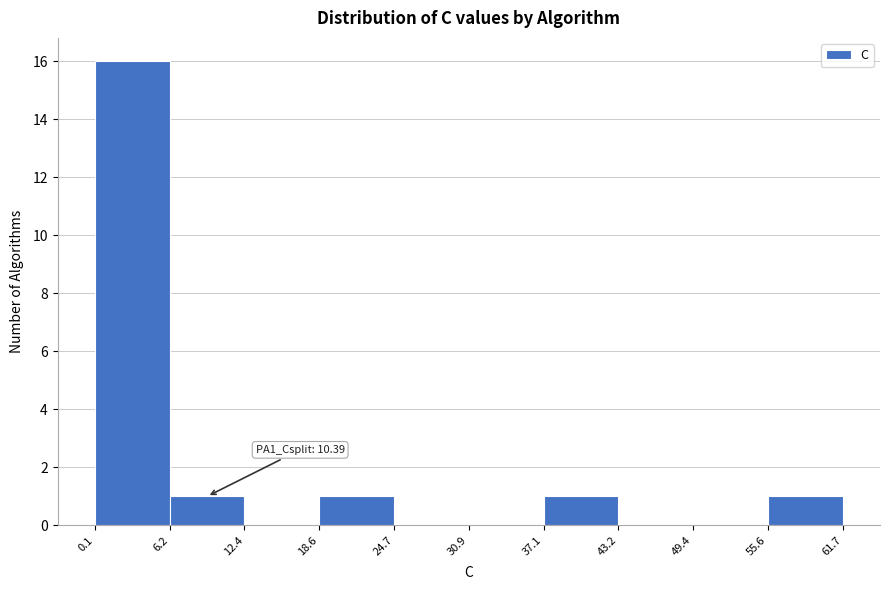

Over which range of the x-axis is the bar tallest?

0.1 to 6.2